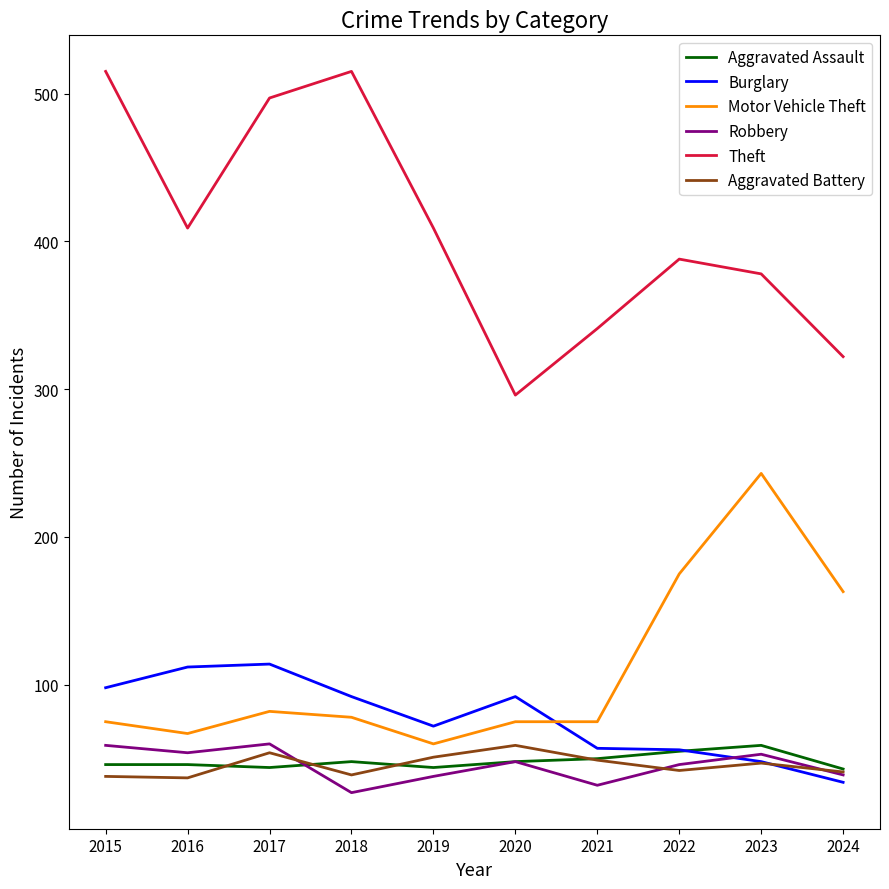

What is the greatest value displayed?

515